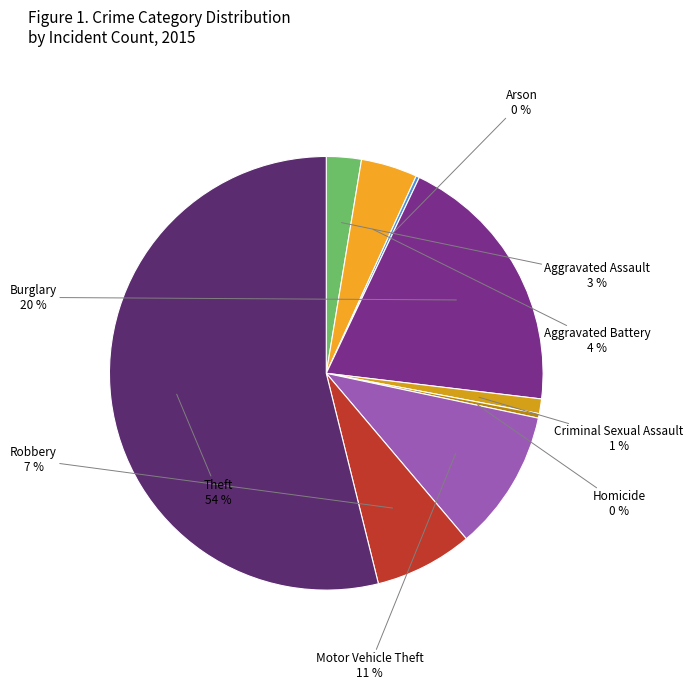

The Aggravated Assault slice represents 3% of the pie. True or false?

True